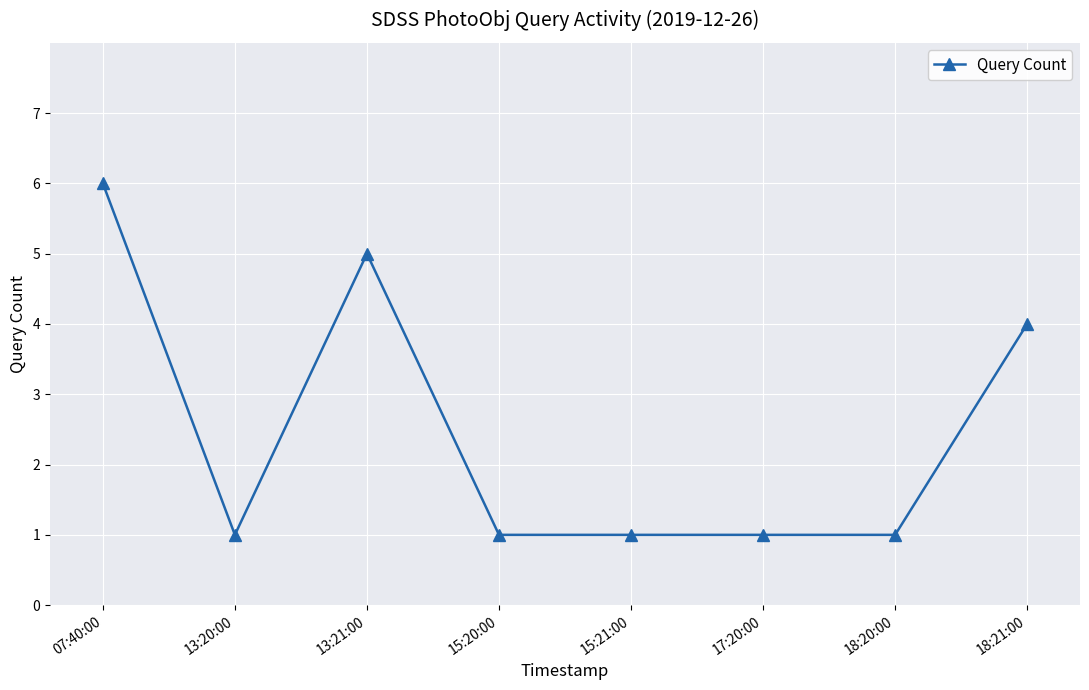

What is the maximum value shown in the chart?

6